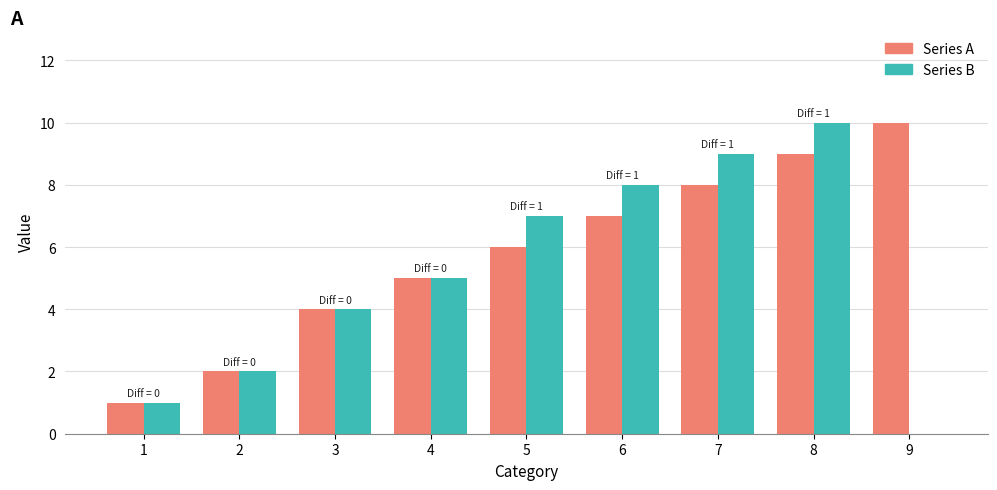

How many distinct data groups are displayed?

2